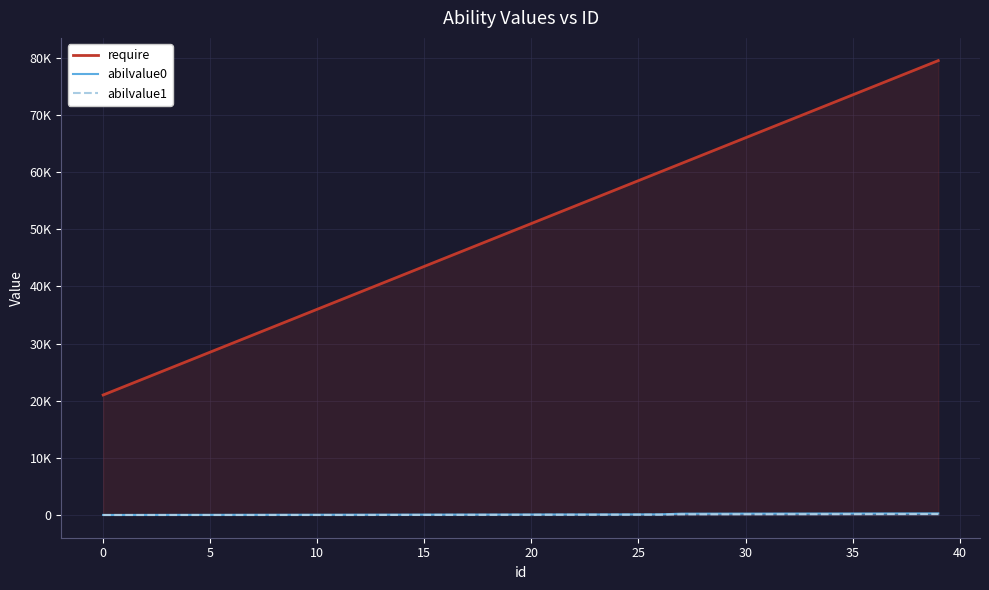

True or false: require and abilvalue0 intersect in this chart.

False